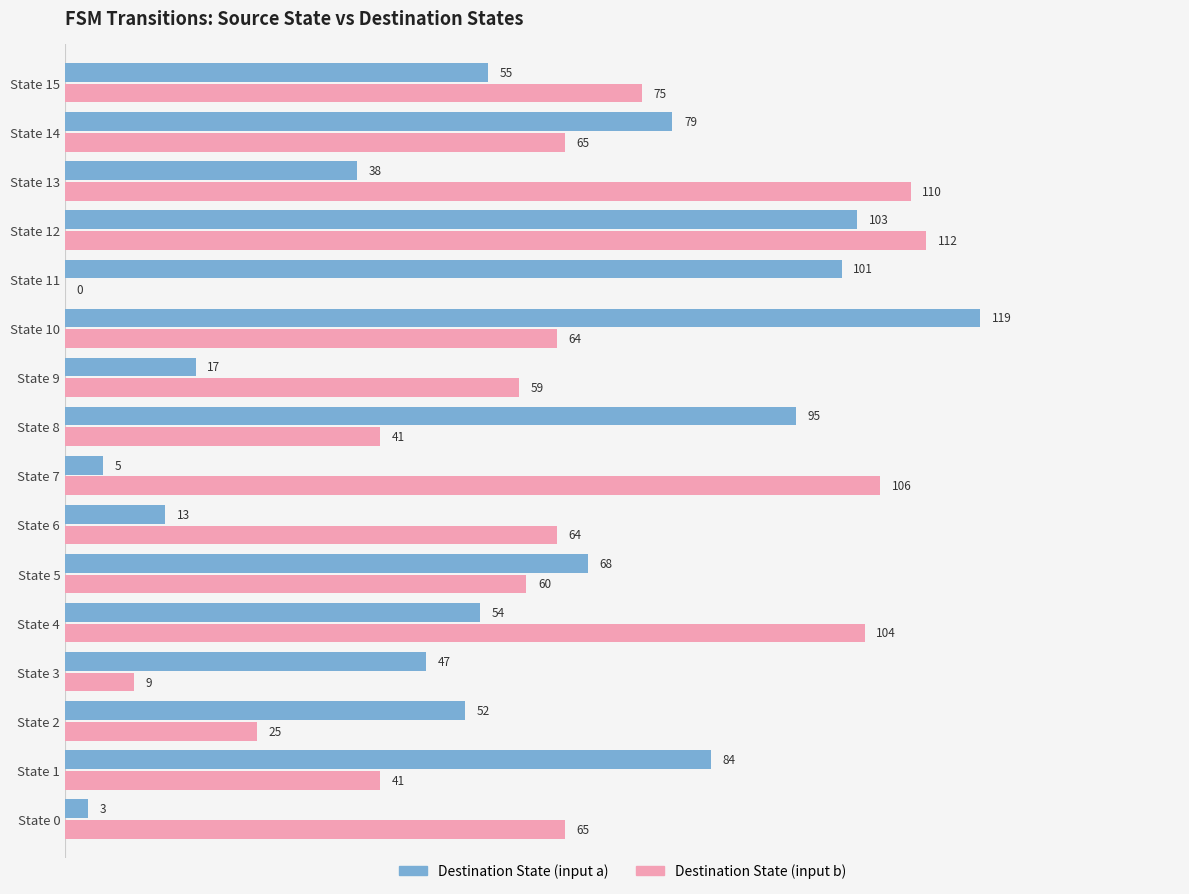

Where is Destination State (input b) nearest to the value 56?

State 9